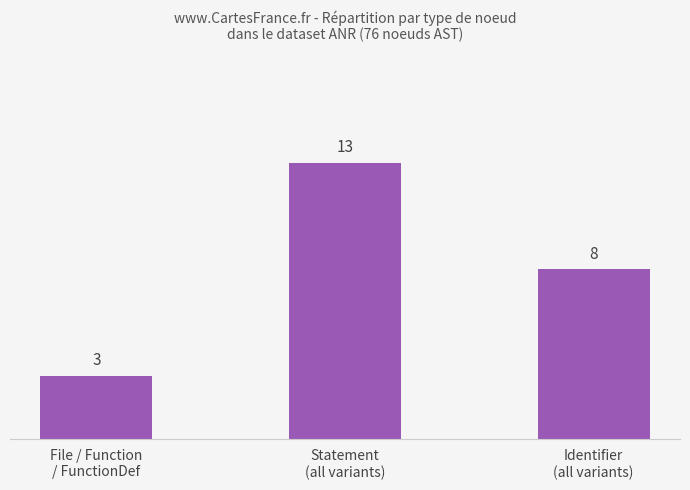

The chart shows a value of 13 at Statement
(all variants). True or false?

True